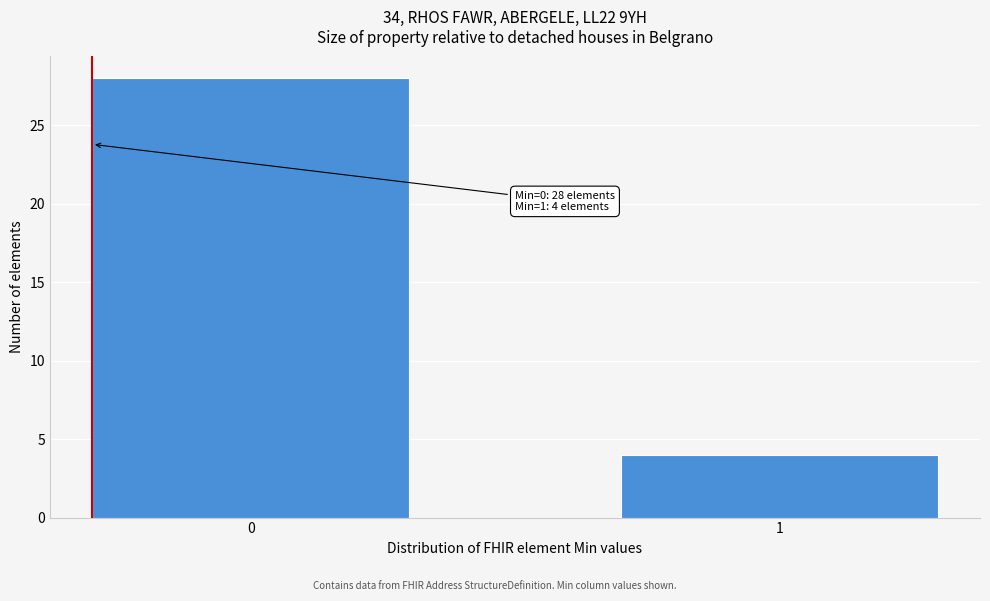

Reading left to right, list all the values displayed in this chart.

0=28	1=4